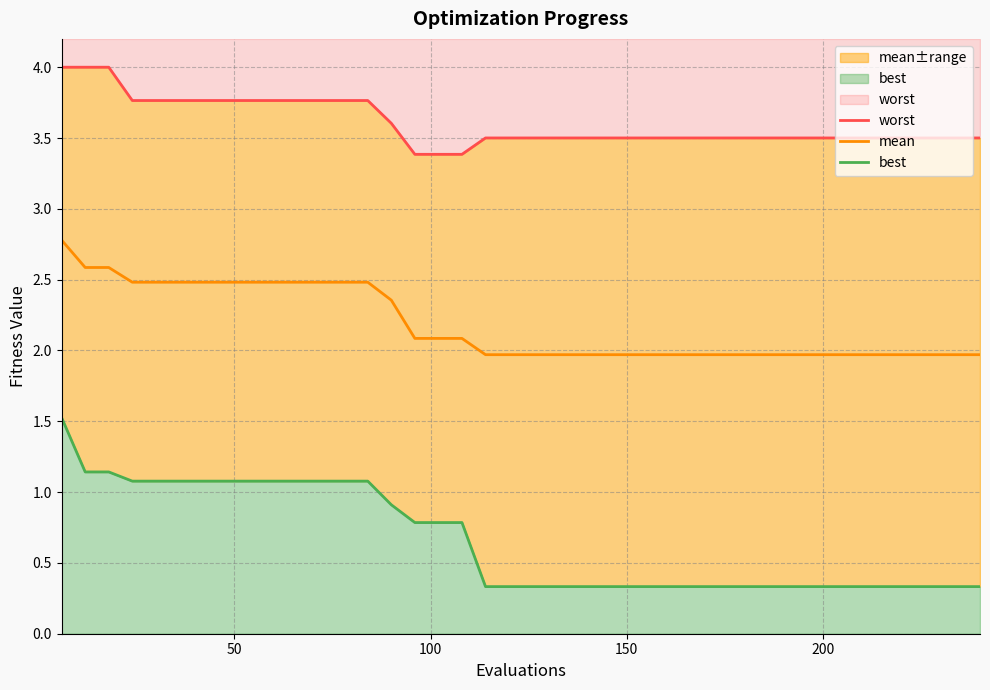

How many lines are shown in the chart?

3